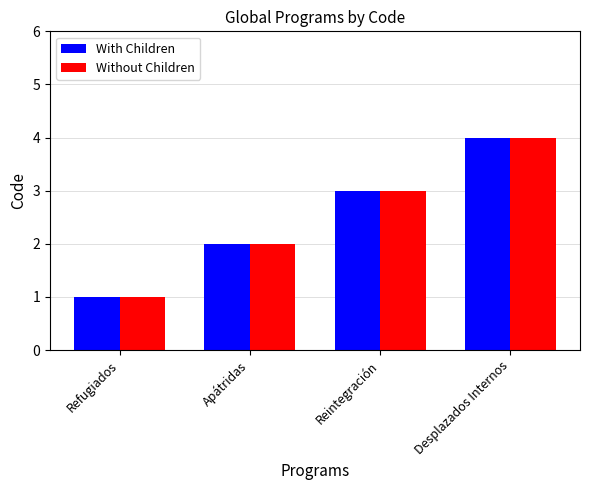

What value does the Without Children series have at Desplazados Internos?

4